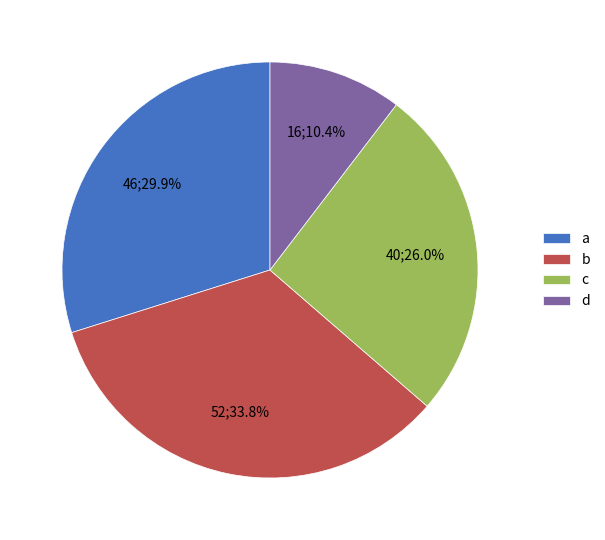

Does any single category account for the majority?

No